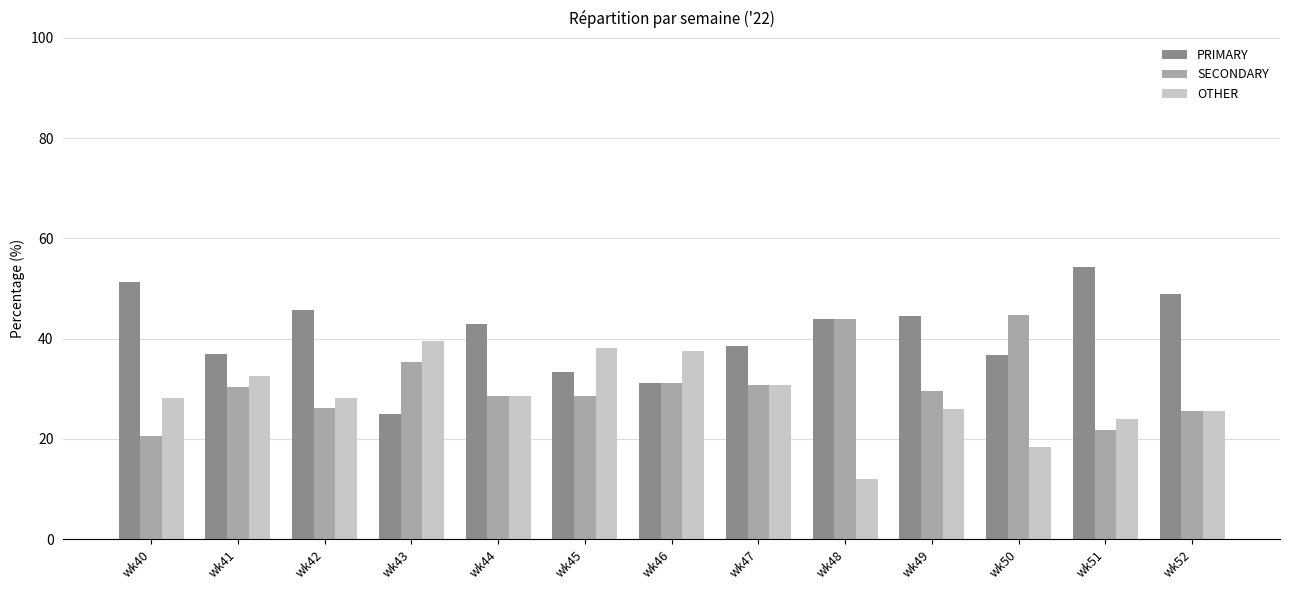

Where does the PRIMARY series first go above 42?

wk40